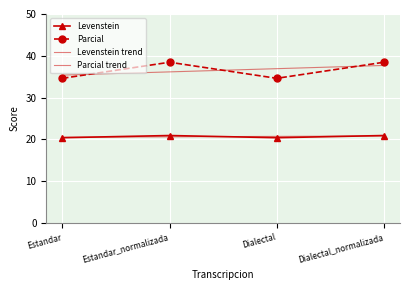

At Estandar, list the series in order from largest to smallest.

Parcial trend, Parcial, Levenstein trend, Levenstein